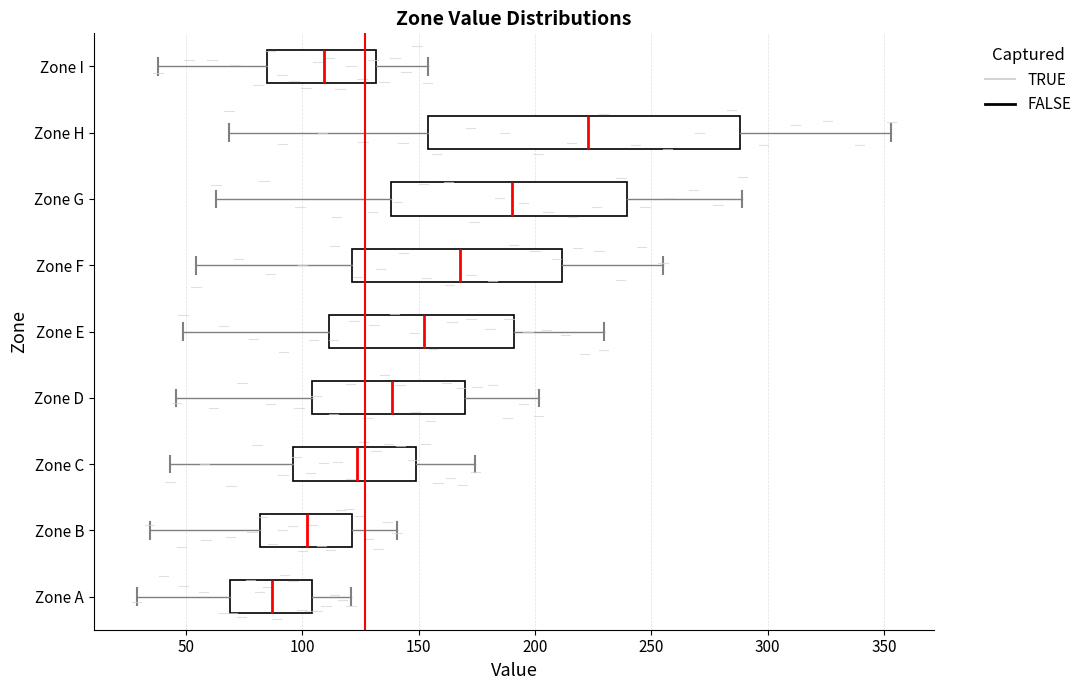

Which box has the furthest to the right median line?

Zone H